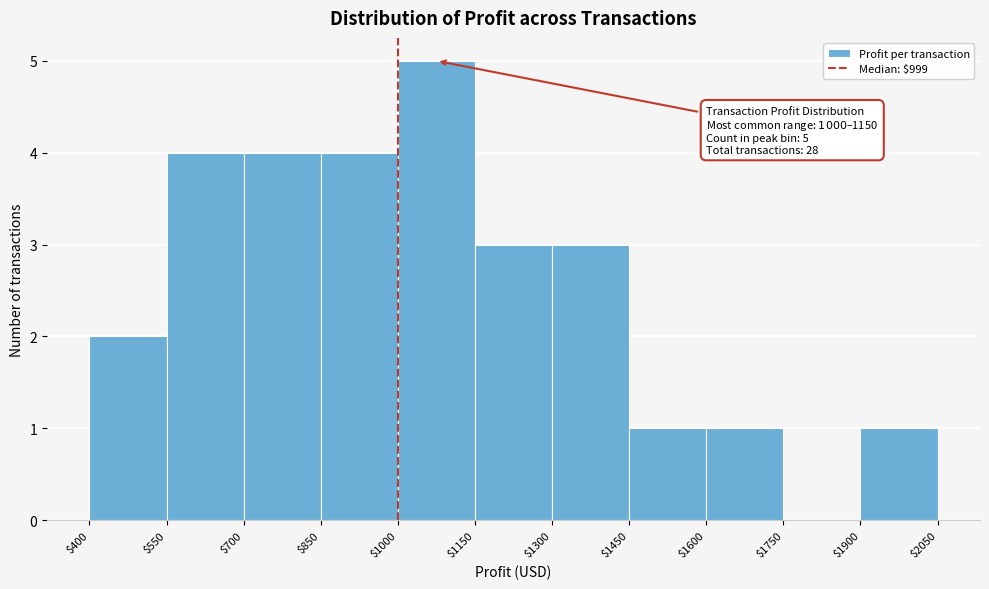

Which range on the x-axis has the tallest bar?

$1000 to $1150